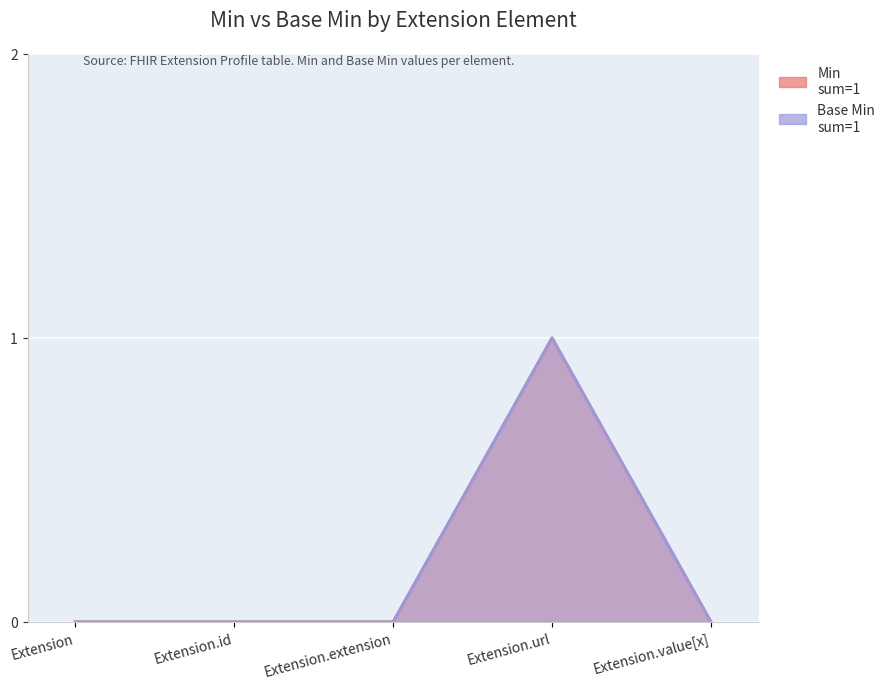

Count the Min values in the range 0 to 1.

5